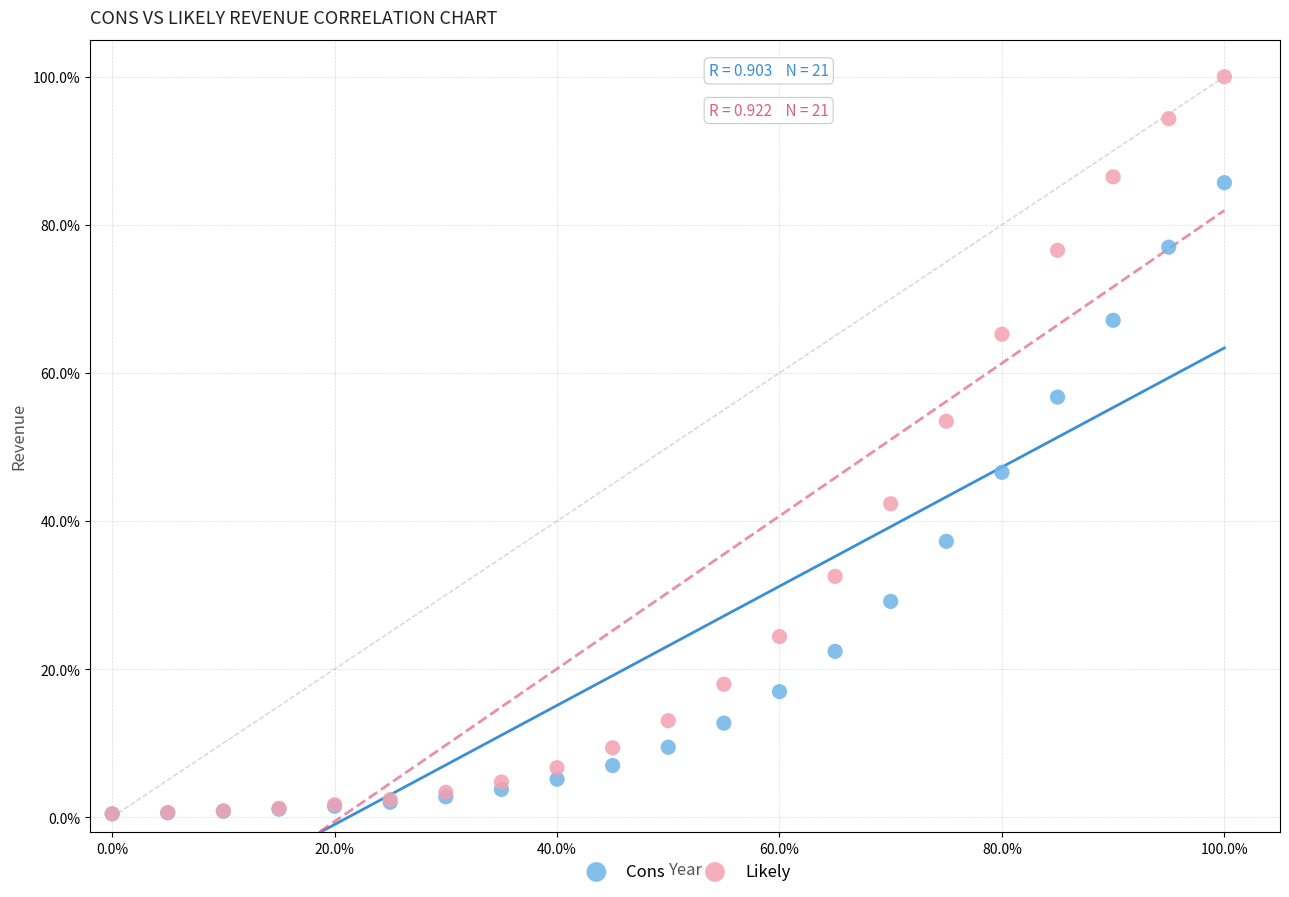

What are all the series names shown in the legend?

Cons, Likely